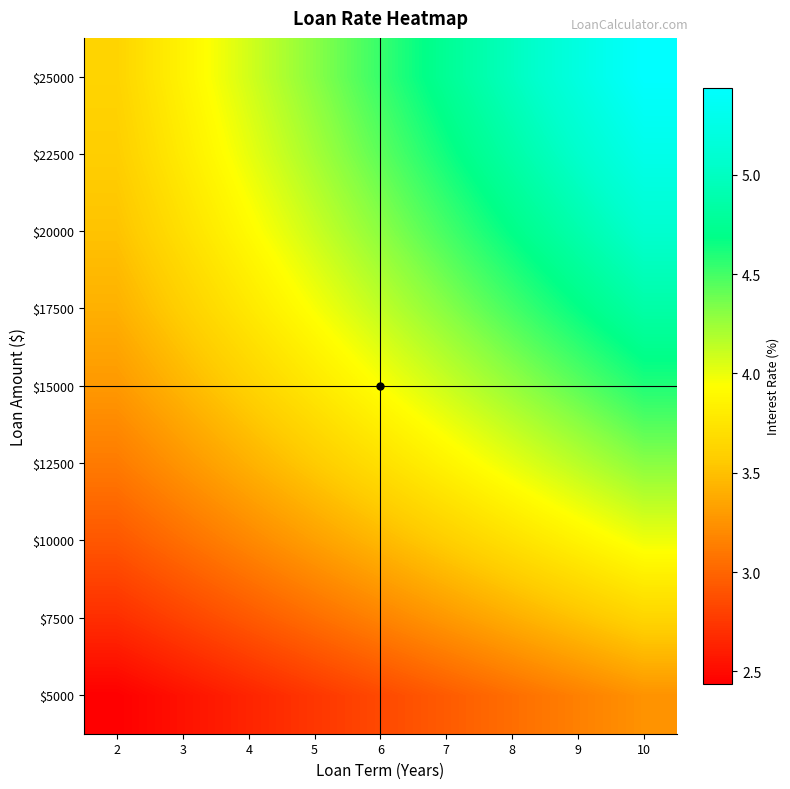

Reading left to right, list all the values displayed in this chart.

$5000: 2=2.4	3=2.5	4=2.6	5=2.7	6=2.8	7=2.9	8=3.0	9=3.1	10=3.2
$7500: 2=2.7	3=2.8	4=2.9	5=3.0	6=3.2	7=3.3	8=3.4	9=3.5	10=3.6
$10000: 2=2.9	3=3.1	4=3.2	5=3.3	6=3.5	7=3.6	8=3.7	9=3.9	10=4.0
$12500: 2=3.1	3=3.3	4=3.4	5=3.6	6=3.7	7=3.9	8=4.0	9=4.2	10=4.3
$15000: 2=3.3	3=3.4	4=3.6	5=3.8	6=3.9	7=4.1	8=4.3	9=4.4	10=4.6
$17500: 2=3.4	3=3.6	4=3.8	5=4.0	6=4.1	7=4.3	8=4.5	9=4.7	10=4.9
$20000: 2=3.5	3=3.7	4=3.9	5=4.1	6=4.3	7=4.5	8=4.7	9=4.9	10=5.1
$22500: 2=3.6	3=3.8	4=4.0	5=4.2	6=4.4	7=4.6	8=4.9	9=5.1	10=5.3
$25000: 2=3.6	3=3.9	4=4.1	5=4.3	6=4.5	7=4.8	8=5.0	9=5.2	10=5.4